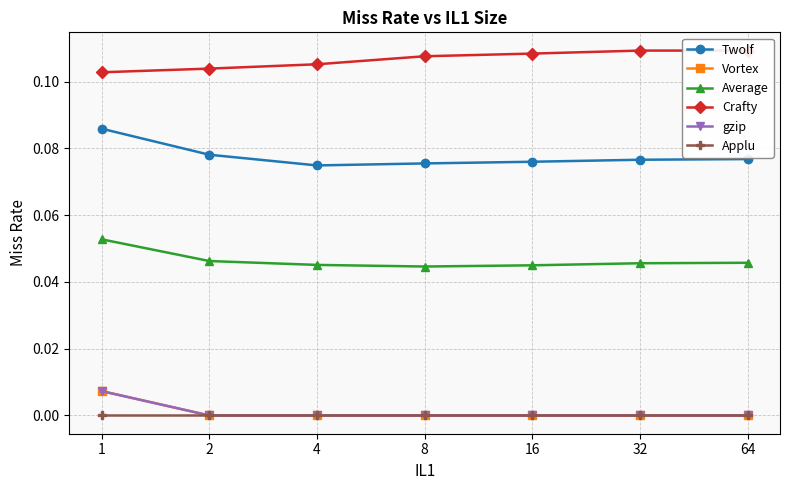

At which label is Average closest to 0?

8